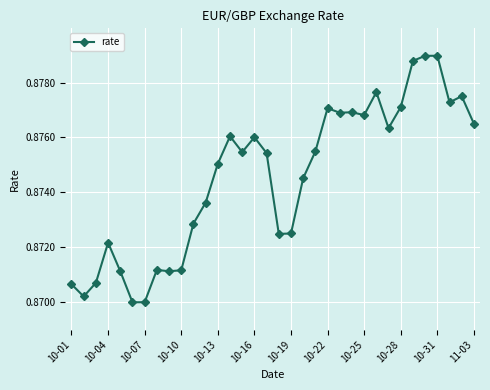

Count the values in the range 0 to 1.

34